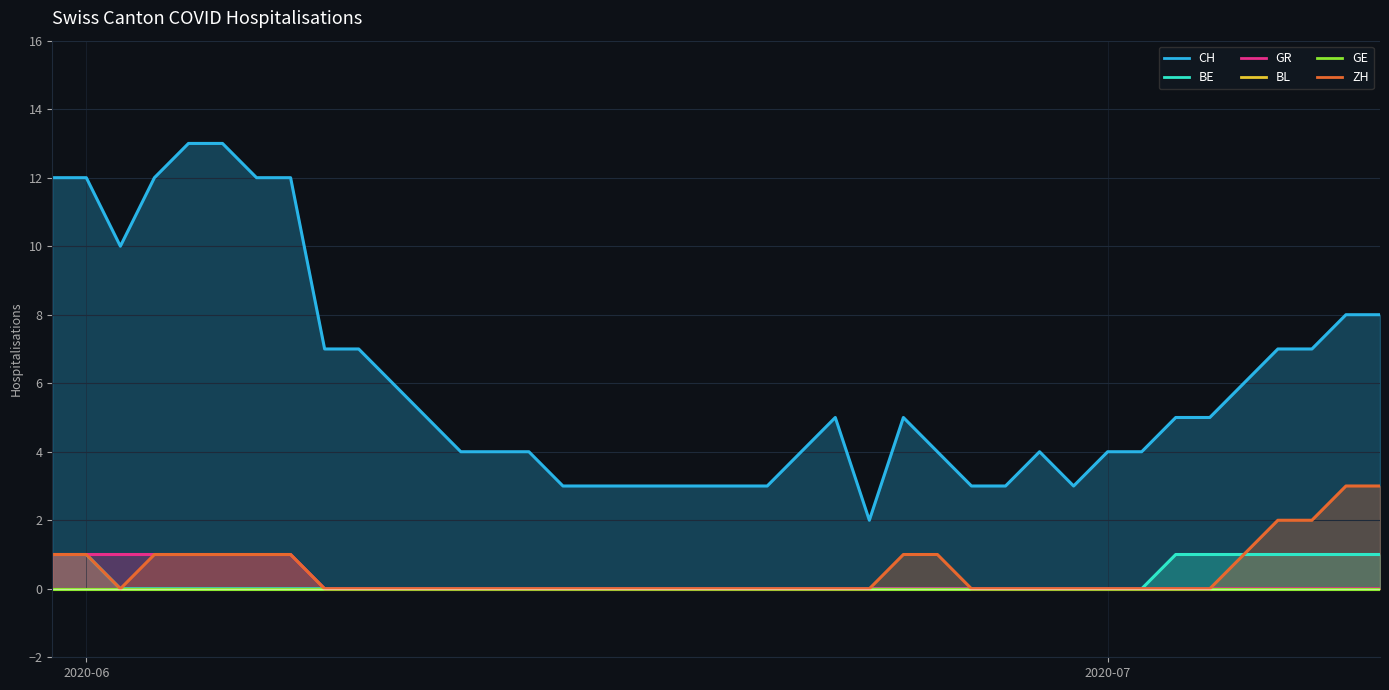

True or false: CH has a value of 1 at 27.

False